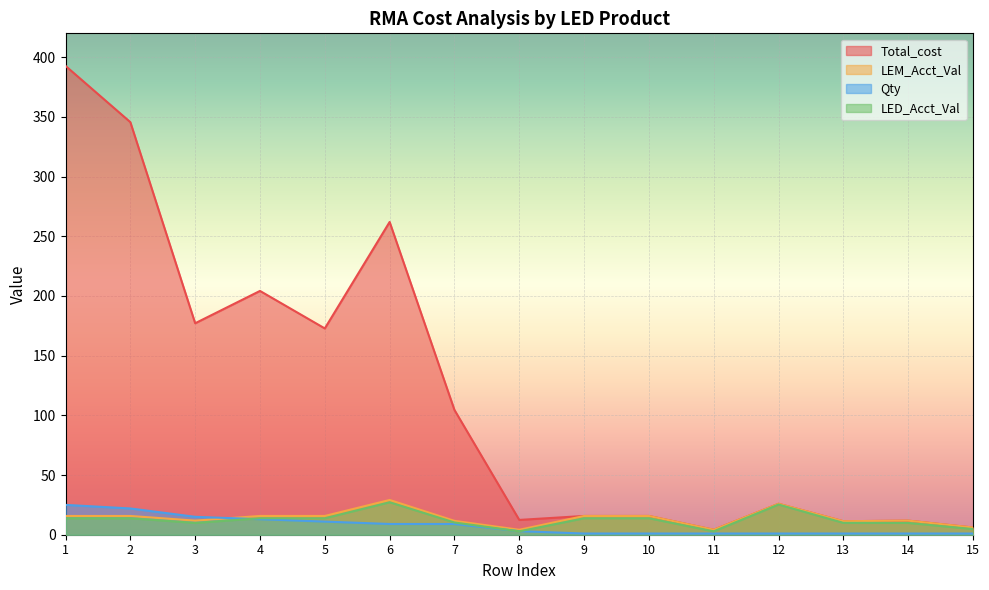

The value of LED_Acct_Val at 14 is 4.0. True or false?

False